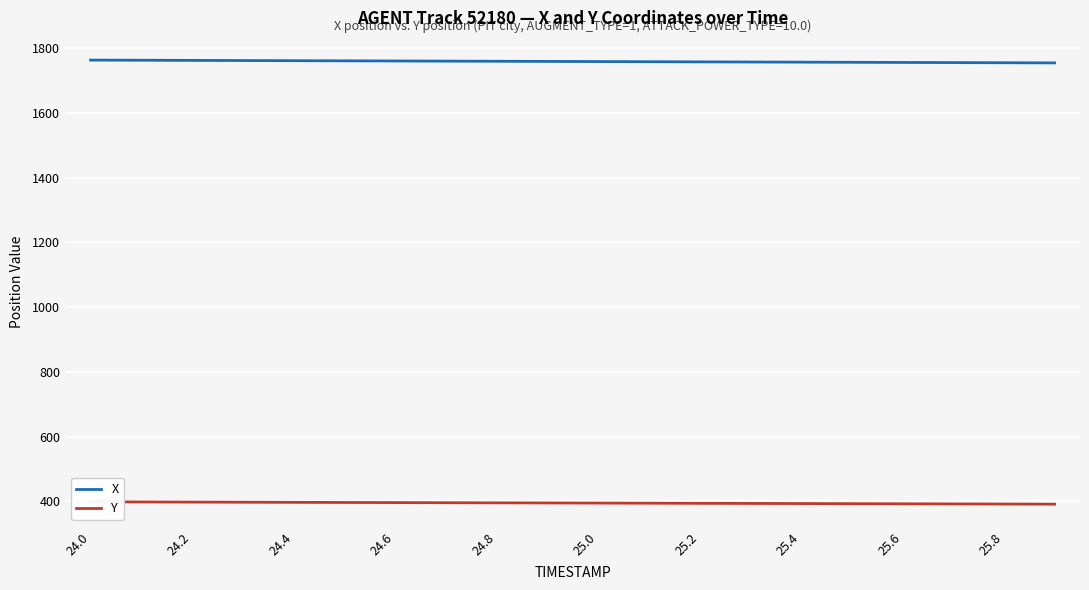

How many distinct data groups are displayed?

2